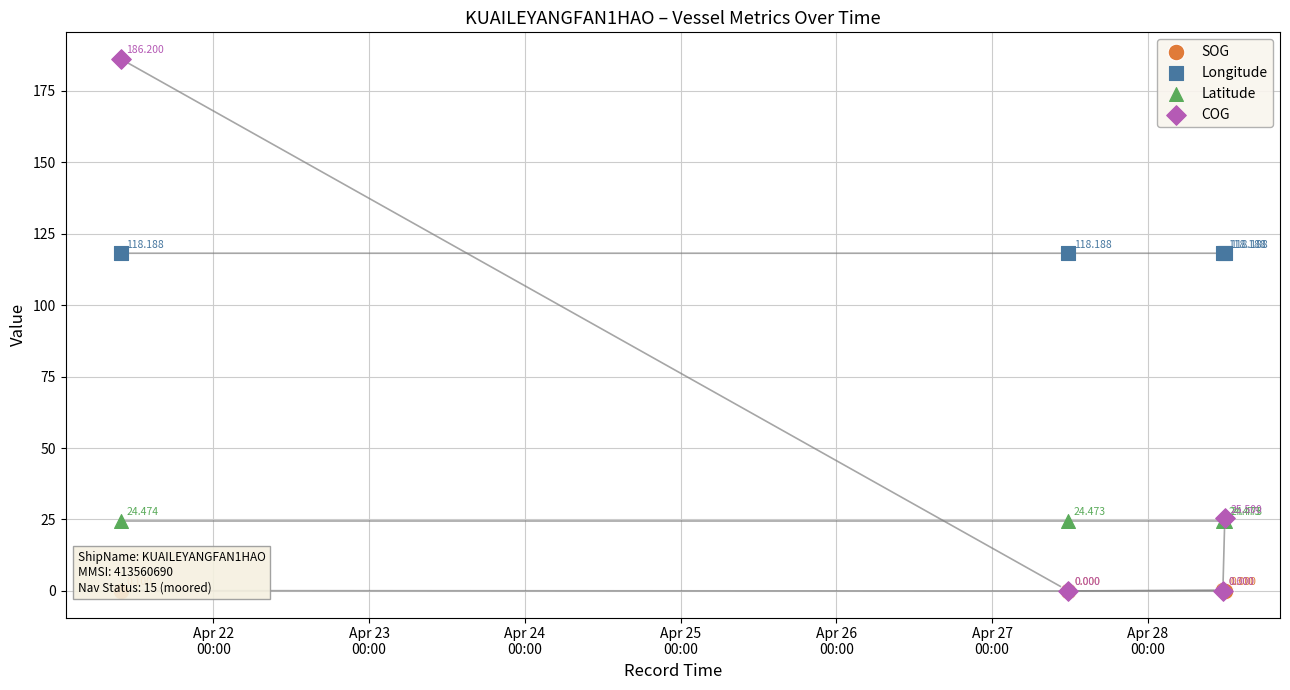

What are all the series names shown in the legend?

SOG, Longitude, Latitude, COG